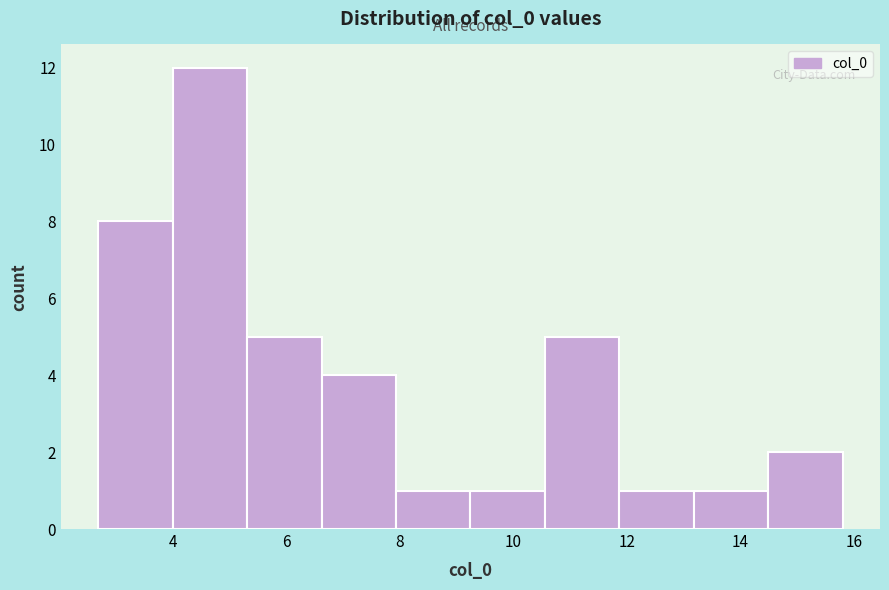

Reading left to right, list every bar in this chart as the range it spans on the x-axis followed by its height. Neither the bar edges nor the heights are printed on the chart, so give them approximately, as read against the axes.

2.6 to 4.0: 8
4.0 to 5.4: 12
5.4 to 6.6: 5
6.6 to 8.0: 4
8.0 to 9.2: 1
9.2 to 10.6: 1
10.6 to 11.8: 5
11.8 to 13.2: 1
13.2 to 14.4: 1
14.4 to 15.8: 2